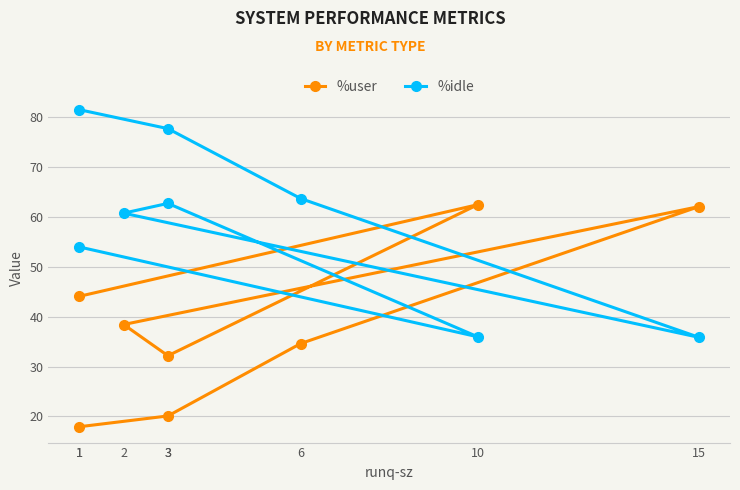

Is this an area chart (filled region under the line)?

No